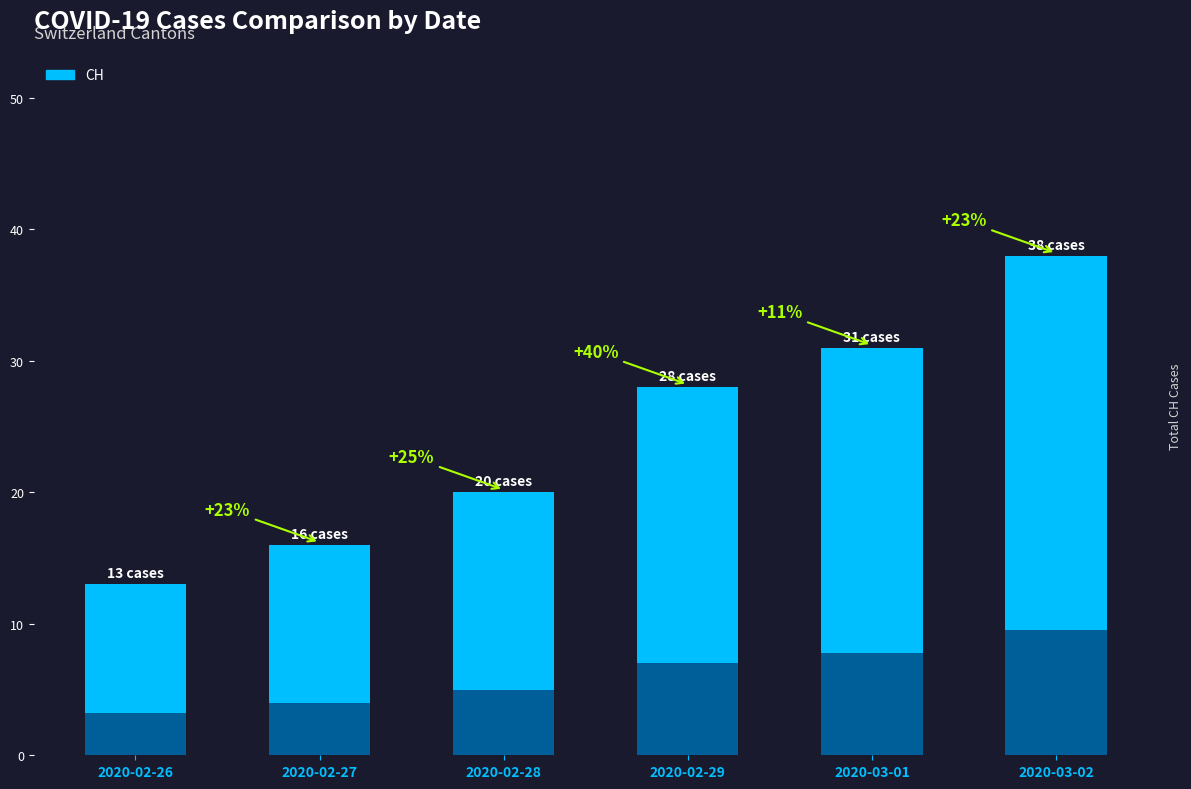

Which series has the largest range (max minus min)?

CH